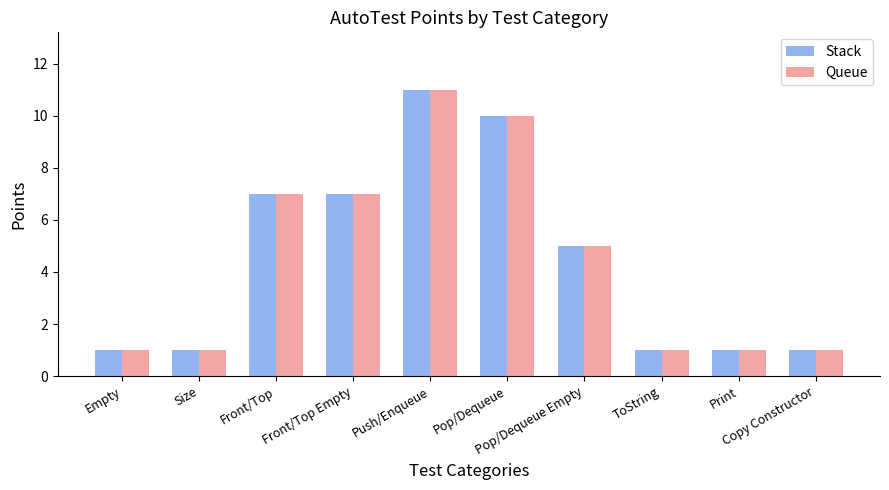

What is the approximate value of Stack at ToString?

1